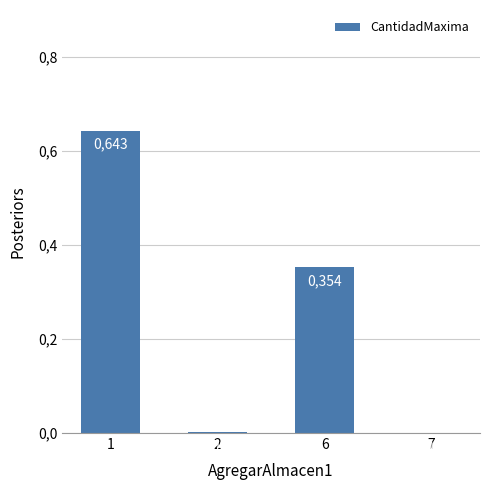

Reading left to right, what are all the values shown in this chart?

1=0.6	2=0.0	6=0.4	7=0.0